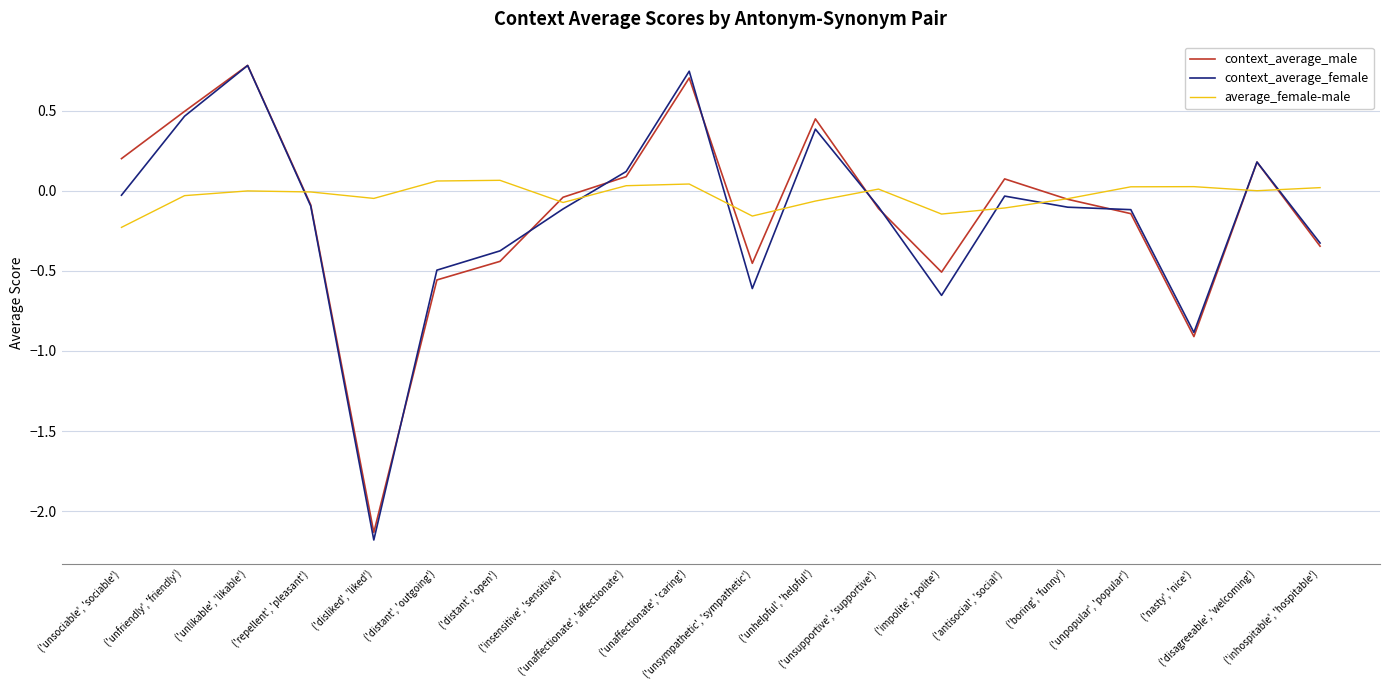

Which series has the widest spread of values?

context_average_female